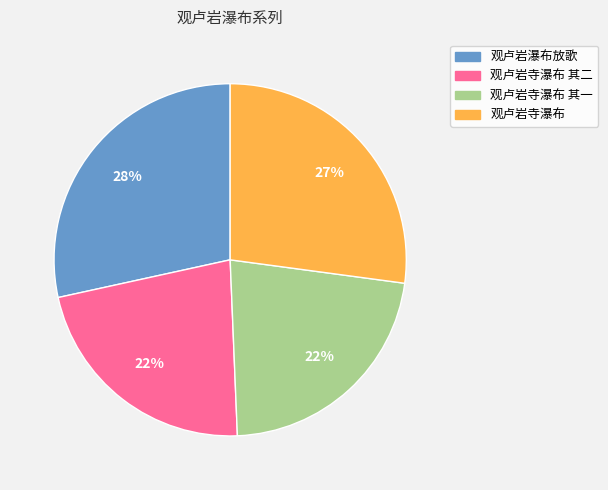

To the nearest percent, what is the average slice percentage?

25%